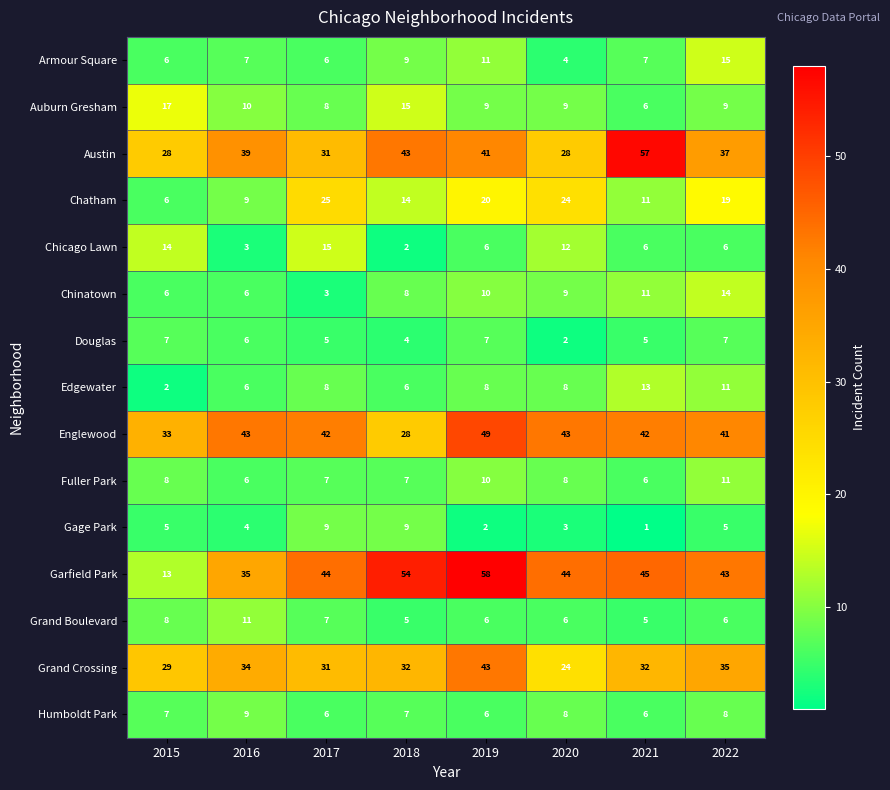

The value of Grand Crossing at 2017 is 15. True or false?

False